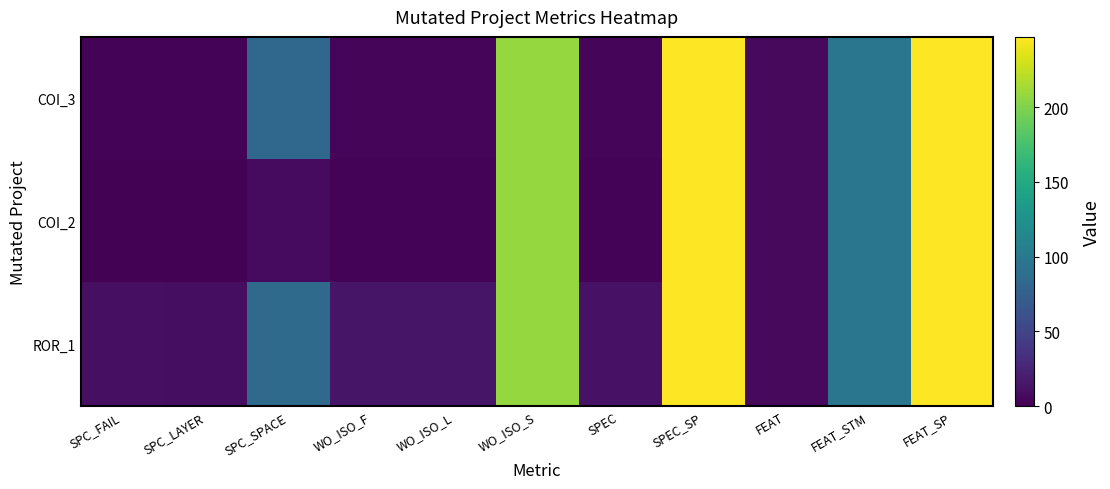

Reading right to left, list all the values displayed in this chart.

COI_3: FEAT_SP=247	FEAT_STM=97	FEAT=6	SPEC_SP=247	SPEC=3	WO_ISO_S=208	WO_ISO_L=3	WO_ISO_F=3	SPC_SPACE=83	SPC_LAYER=2	SPC_FAIL=2
COI_2: FEAT_SP=247	FEAT_STM=97	FEAT=6	SPEC_SP=247	SPEC=2	WO_ISO_S=208	WO_ISO_L=2	WO_ISO_F=2	SPC_SPACE=7	SPC_LAYER=1	SPC_FAIL=1
ROR_1: FEAT_SP=247	FEAT_STM=97	FEAT=6	SPEC_SP=247	SPEC=12	WO_ISO_S=208	WO_ISO_L=14	WO_ISO_F=14	SPC_SPACE=85	SPC_LAYER=9	SPC_FAIL=10